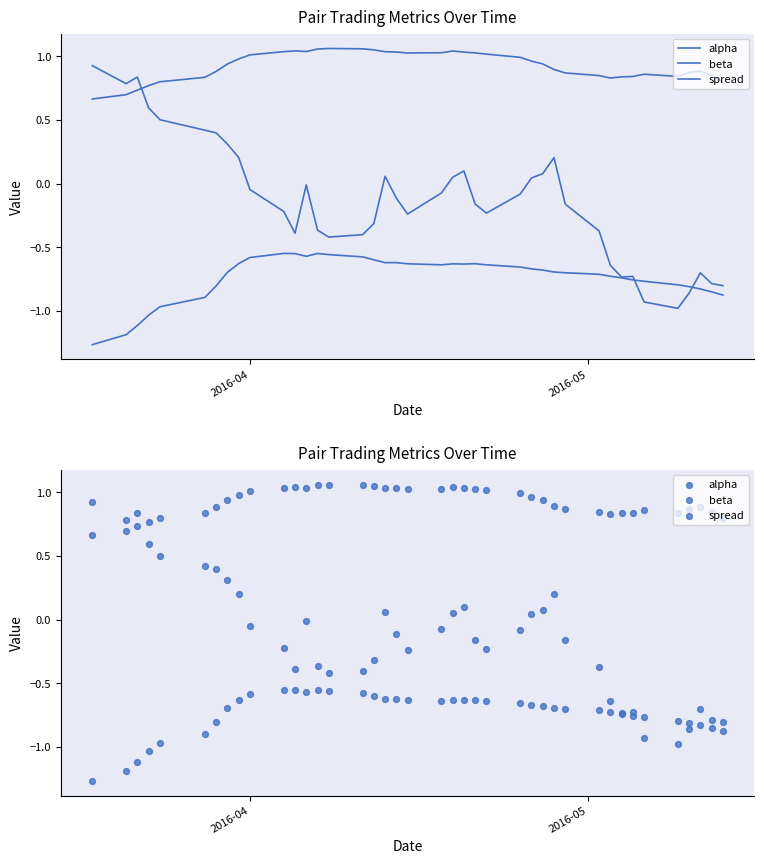

What are all the series names shown in the legend?

alpha, beta, spread